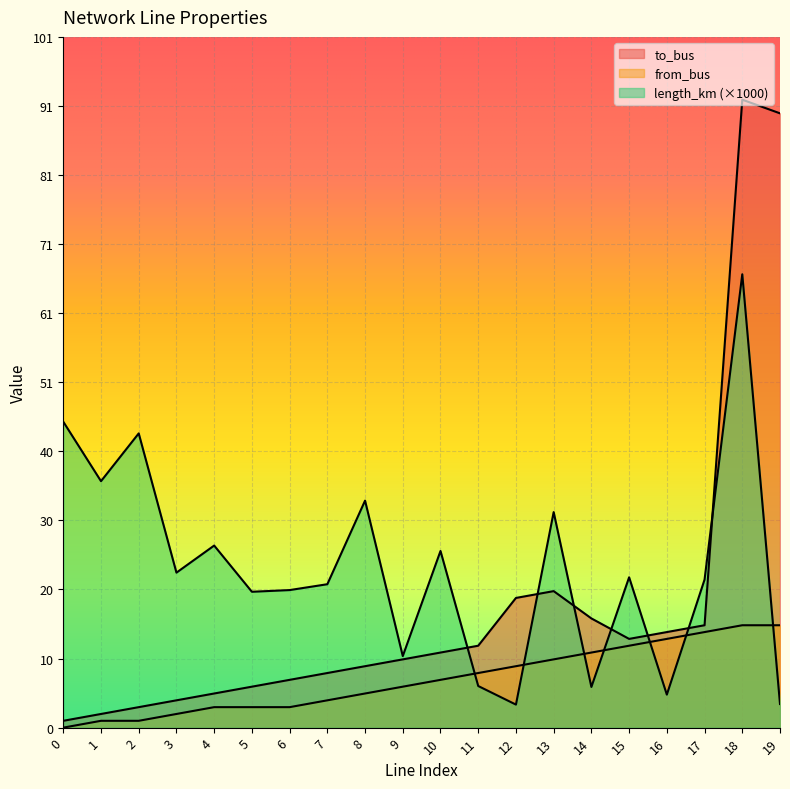

What is the sum of the length_km values at 17 and 12?

25.1